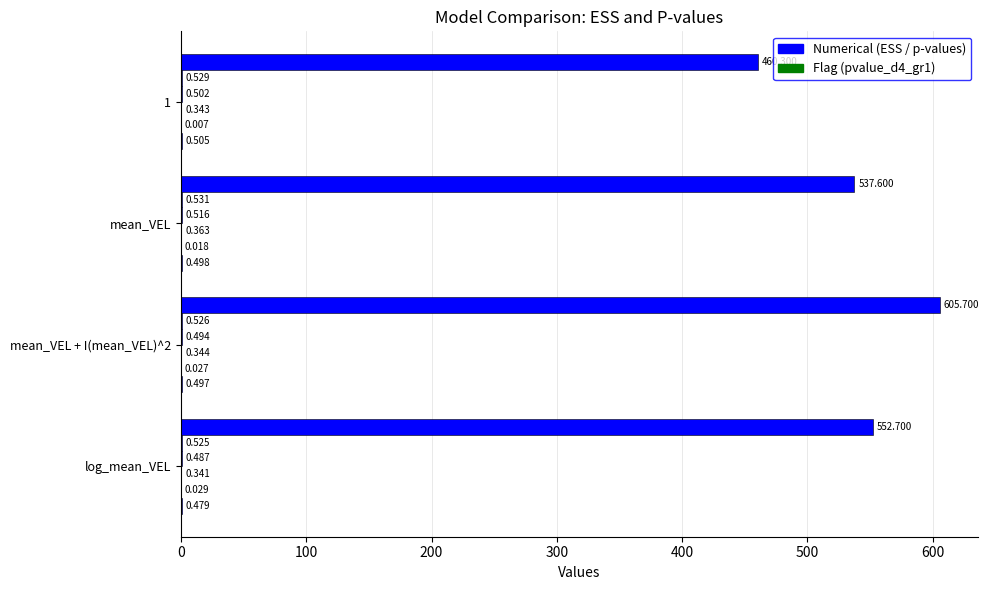

How many data points does each series have?

4